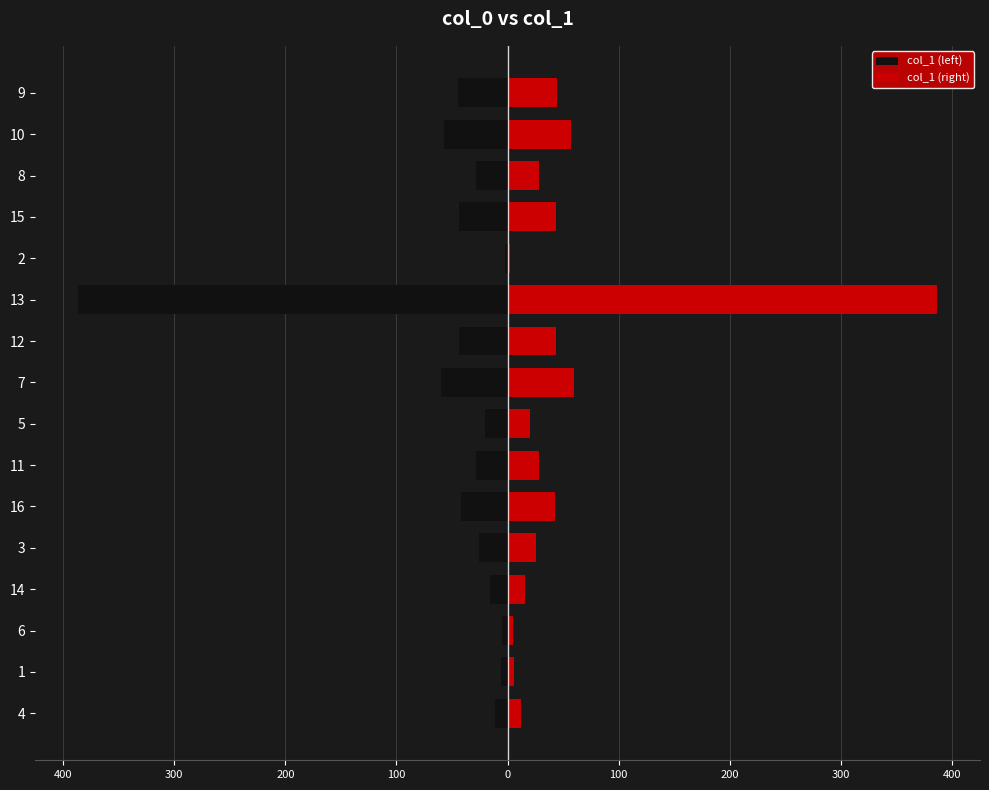

What is the difference between the maximum and minimum values in the col_1 (left) series?

384.2